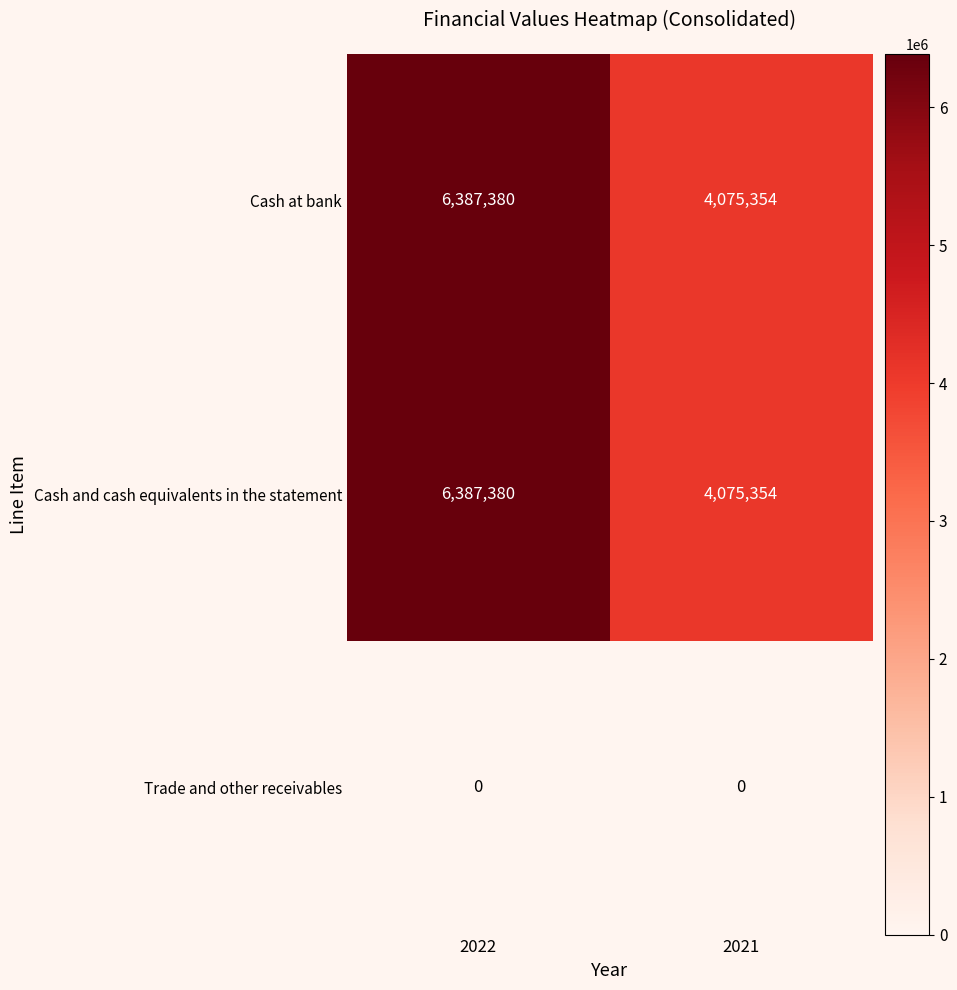

At which category is the sum across all series the highest?

2022